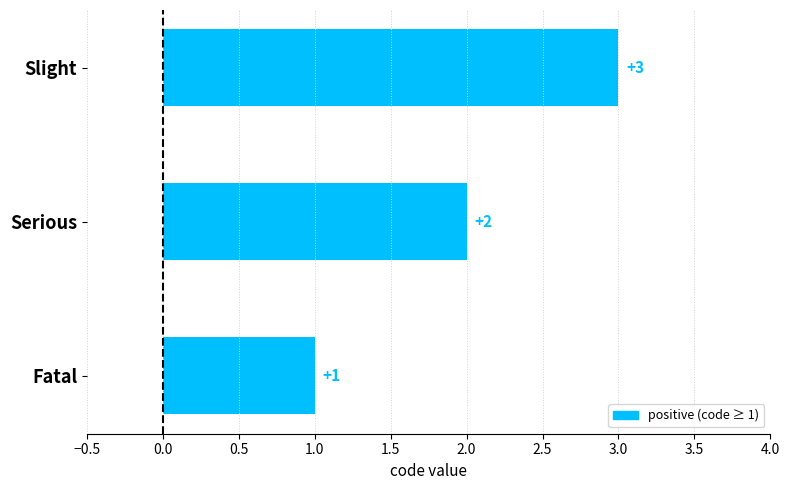

Where is the data nearest to the value 2?

Serious